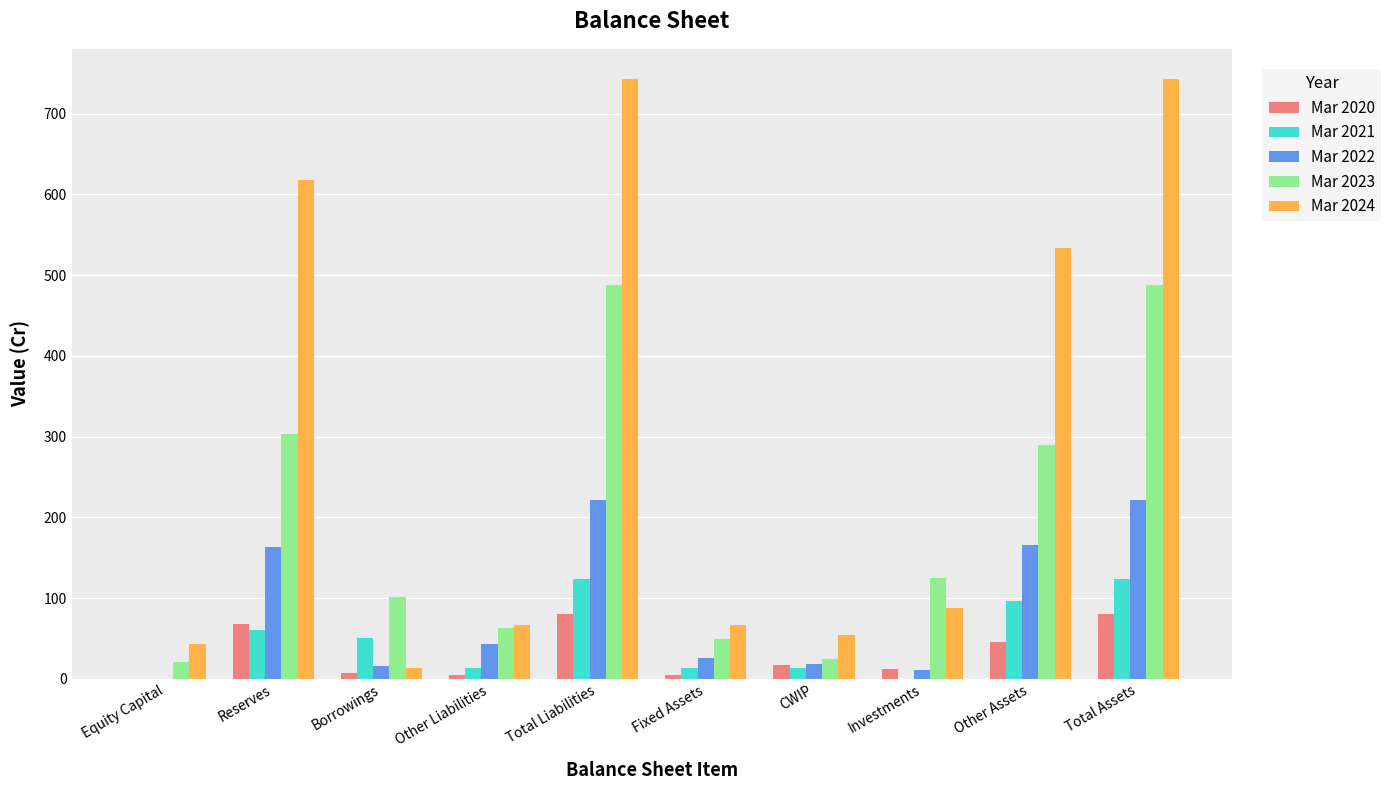

The Mar 2020 series shows -28 at Equity Capital. True or false?

False